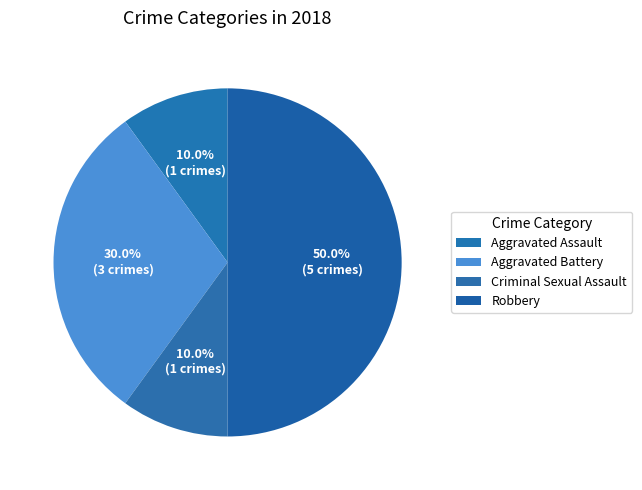

Count the number of slices in the pie.

4